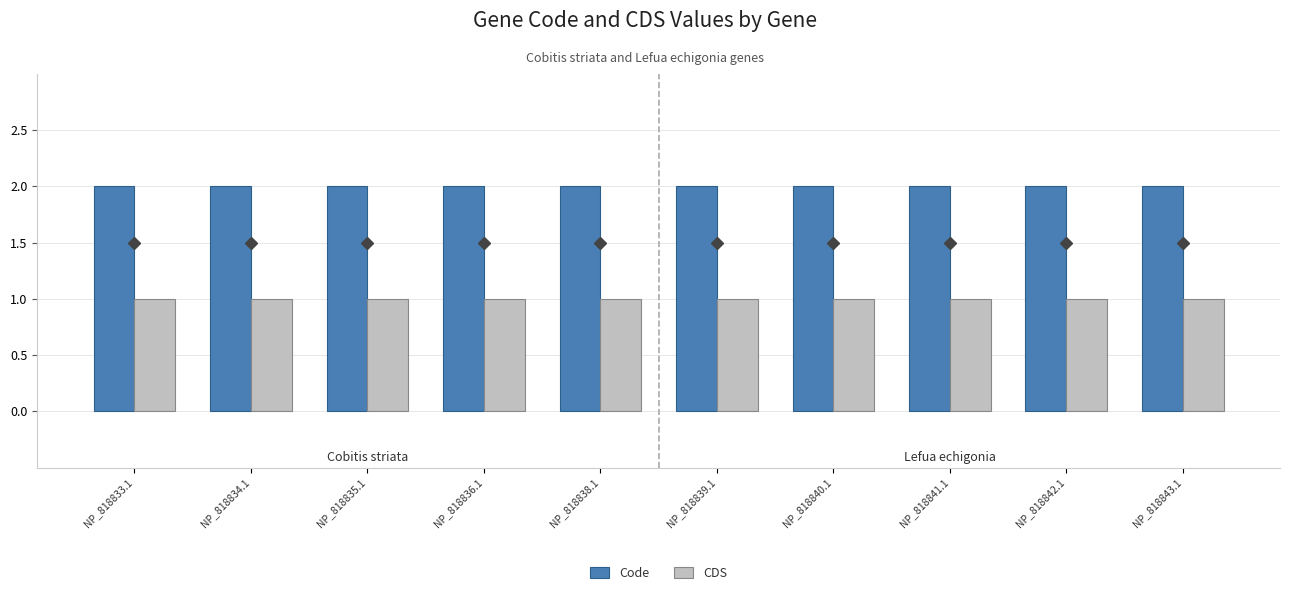

Does the chart contain any negative values?

No